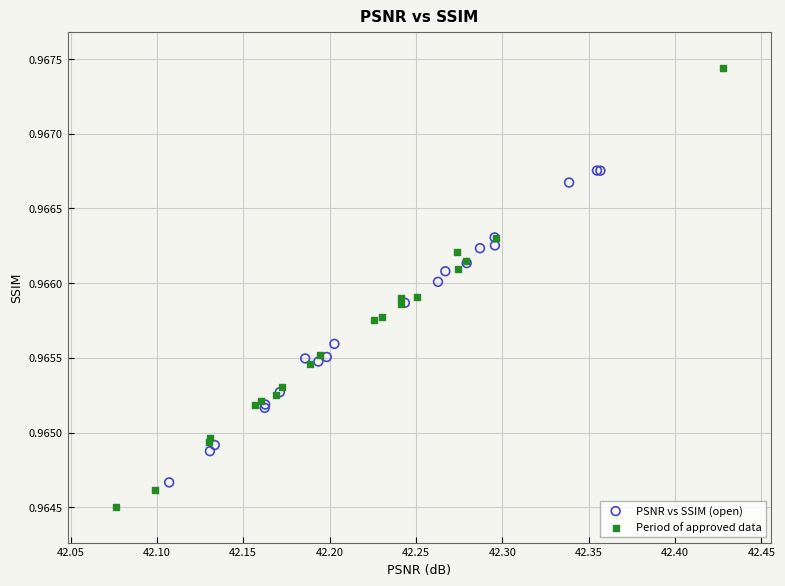

Which series contains the highest Y value?

Period of approved data